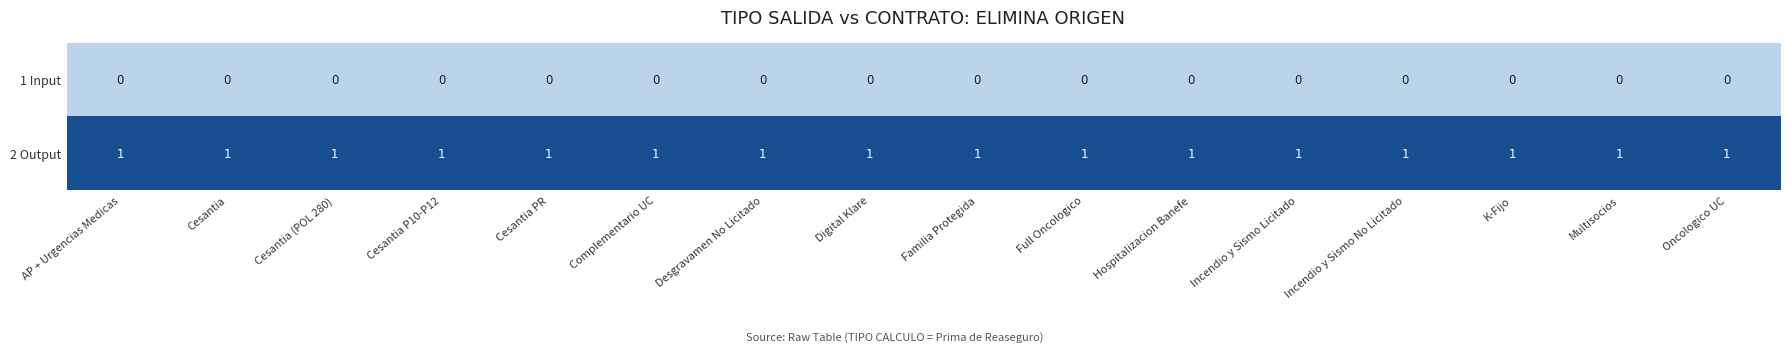

Is it true that 2 Output equals 0 at Hospitalizacion Banefe?

False